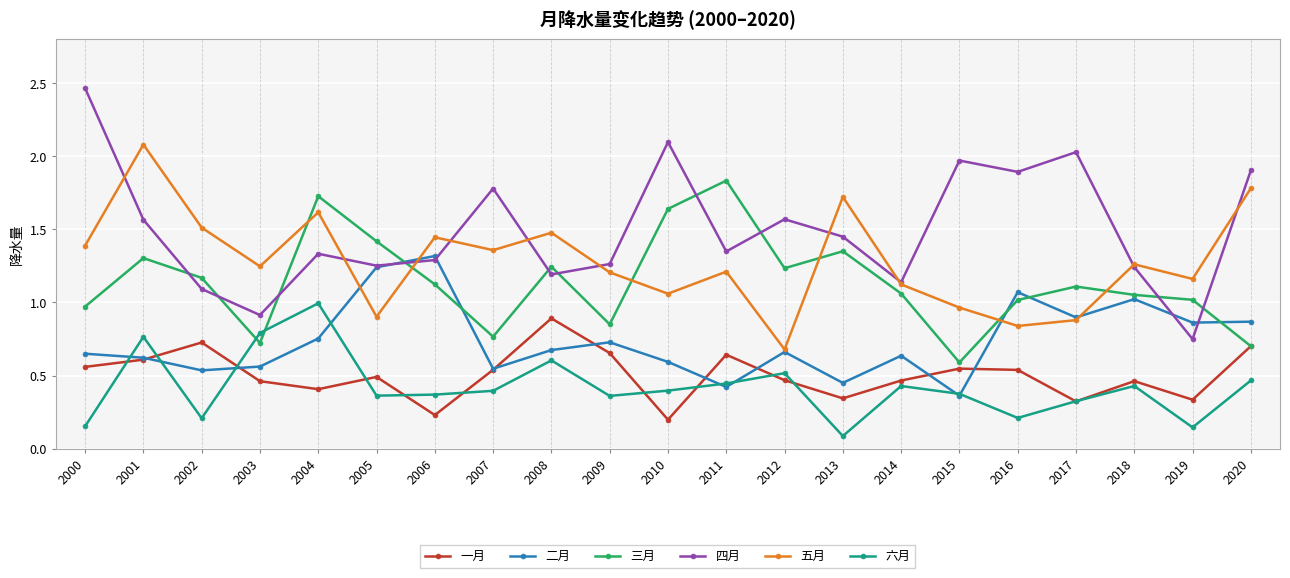

Rank the series by their maximum value, from highest to lowest.

四月, 五月, 三月, 二月, 六月, 一月